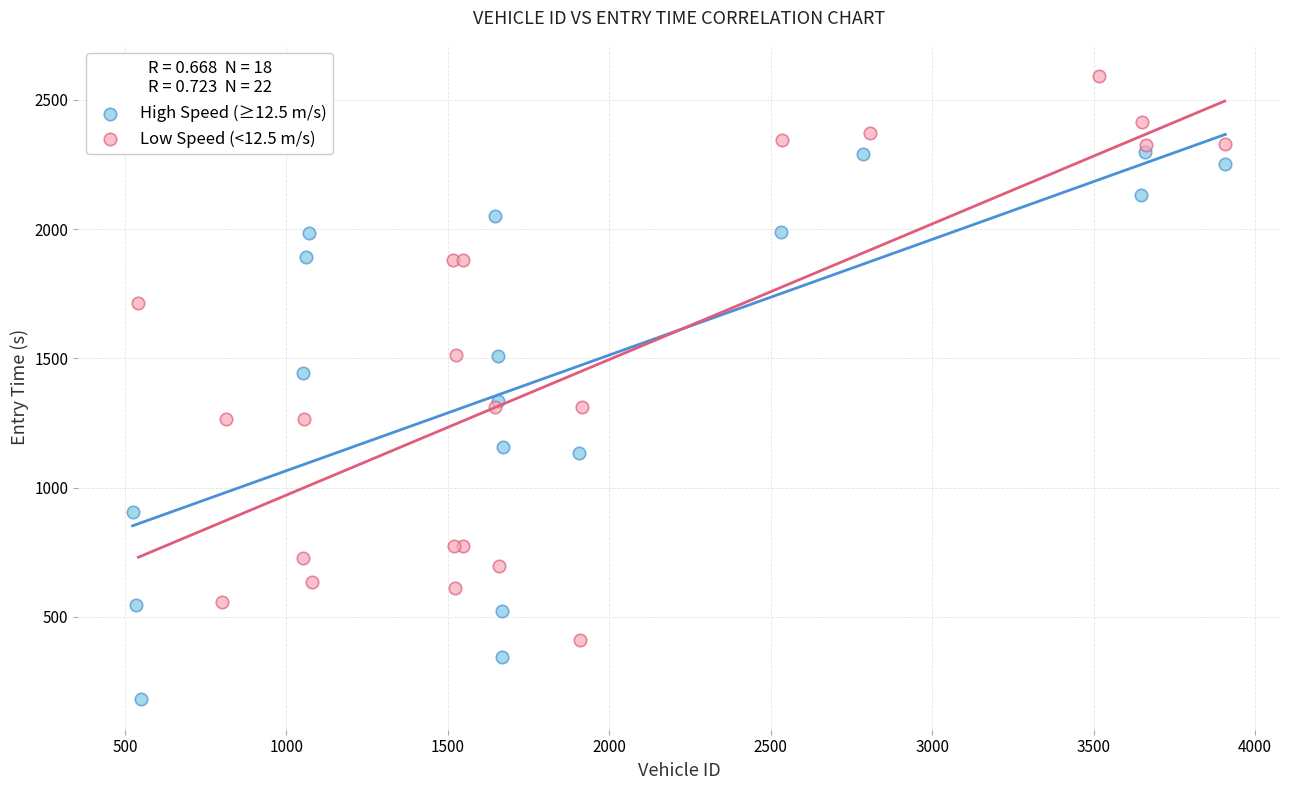

Which series reaches the minimum Y coordinate?

High Speed (≥12.5 m/s)